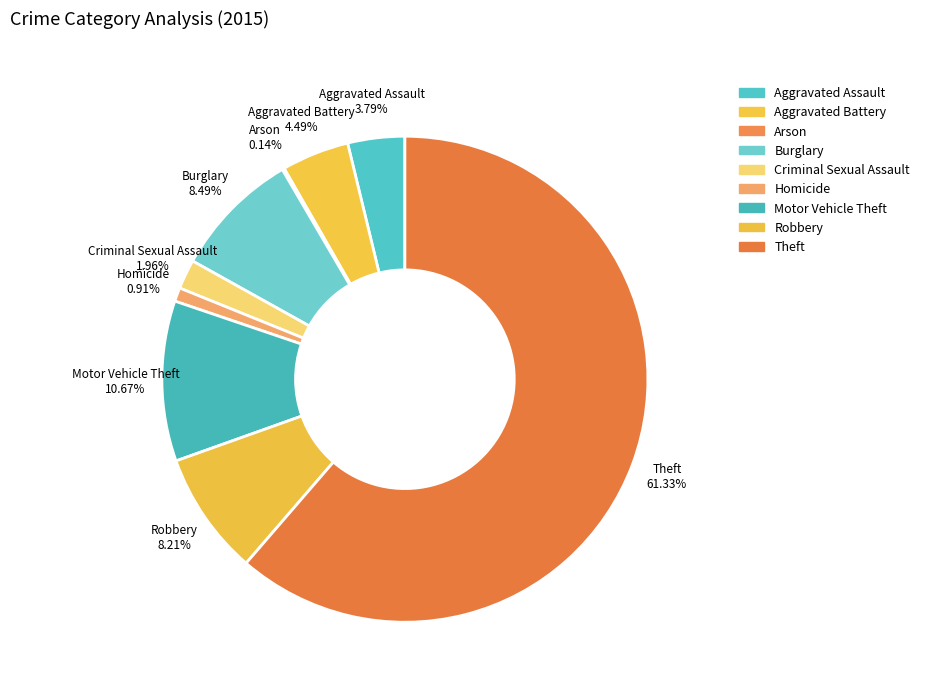

Which category has the biggest portion of the pie?

Theft